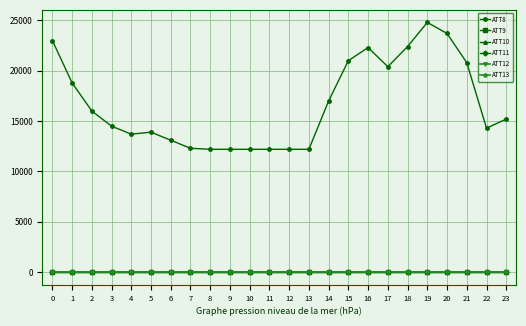

In ATT9, how many points are higher than both neighbors (excluding endpoints)?

1